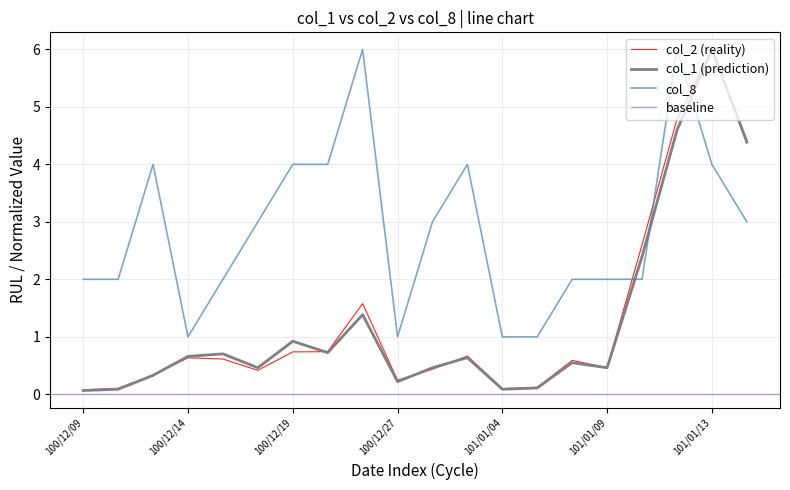

At which label does col_2 reach its minimum?

100/12/09